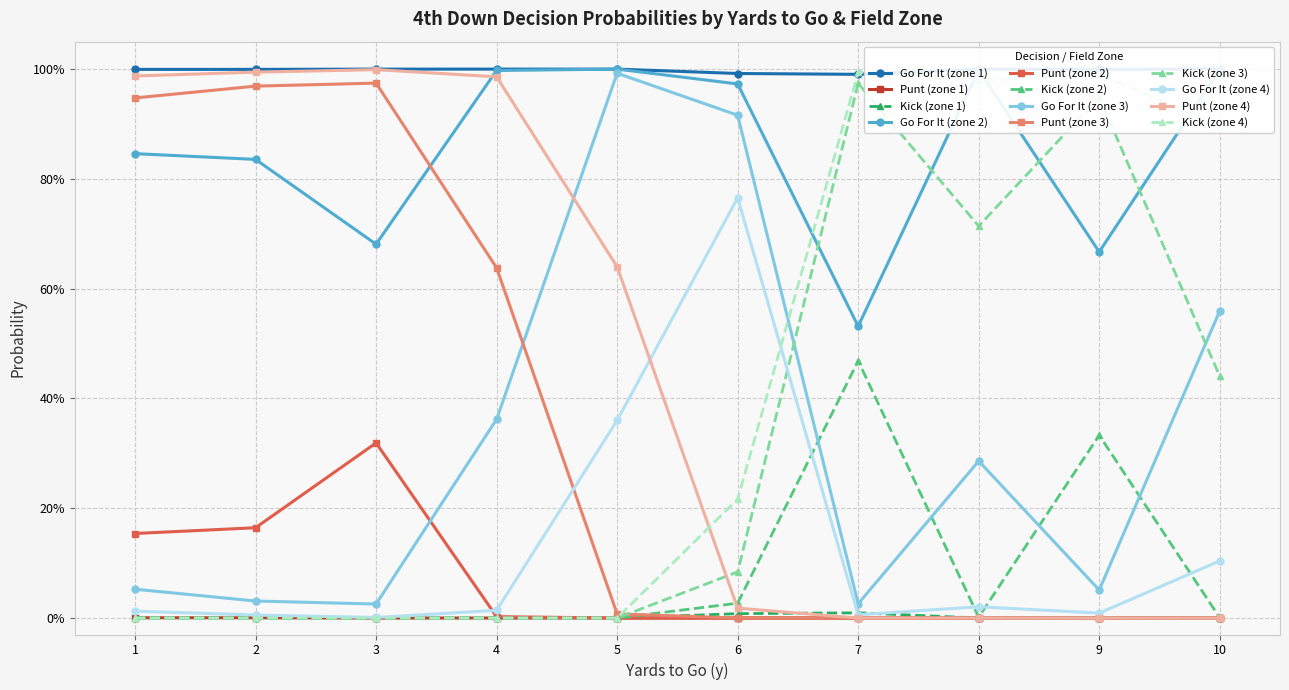

Is this an area chart (filled region under the line)?

No